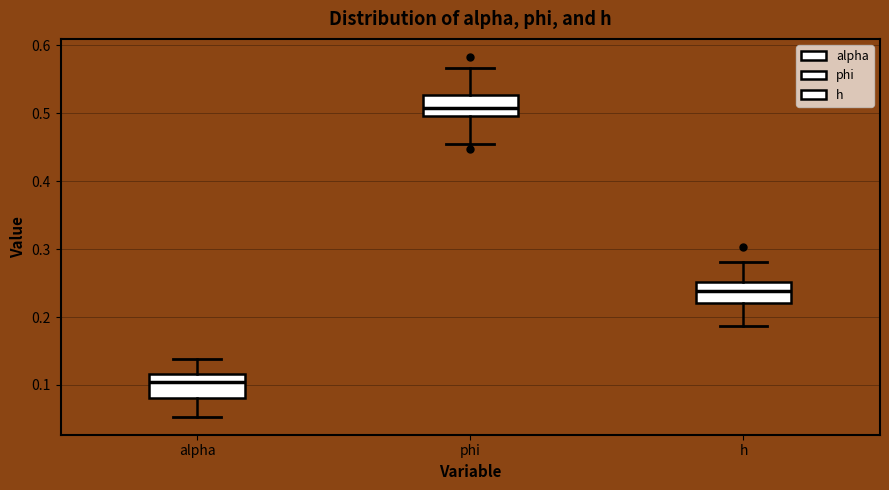

Reading left to right, read every box against the y-axis: the position of its median line, the range the box covers, and the ends of its whiskers. The values are not printed on the chart, so give them approximately, as read against the axis.

alpha: median 0.10, box 0.08 to 0.12, whiskers 0.05 to 0.14
phi: median 0.51, box 0.50 to 0.53, whiskers 0.45 to 0.57
h: median 0.24, box 0.22 to 0.25, whiskers 0.19 to 0.28